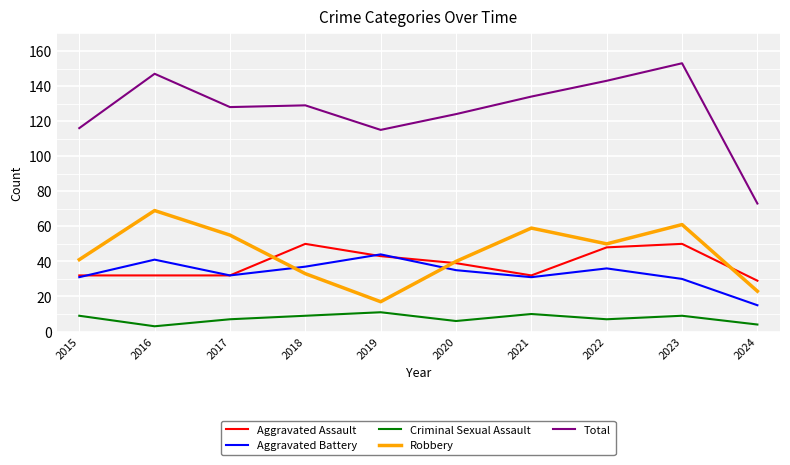

Reading left to right, extract all data points from this chart.

Aggravated Assault: 32	32	32	50	43	39	32	48	50	29
Aggravated Battery: 31	41	32	37	44	35	31	36	30	15
Criminal Sexual Assault: 9	3	7	9	11	6	10	7	9	4
Robbery: 41	69	55	33	17	40	59	50	61	23
Total: 116	147	128	129	115	124	134	143	153	73